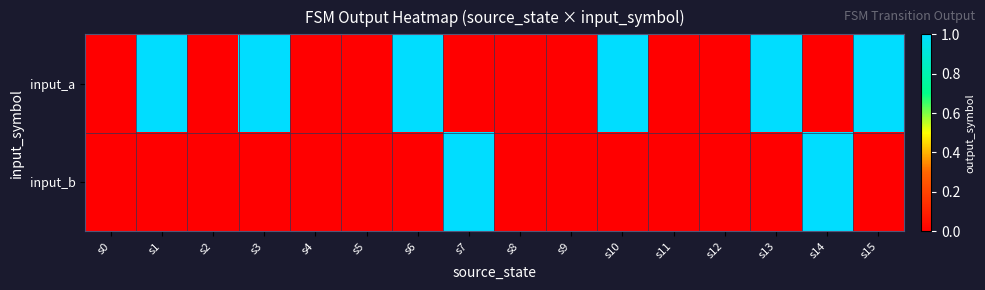

At s6, list the series in order from smallest to largest.

input_b, input_a